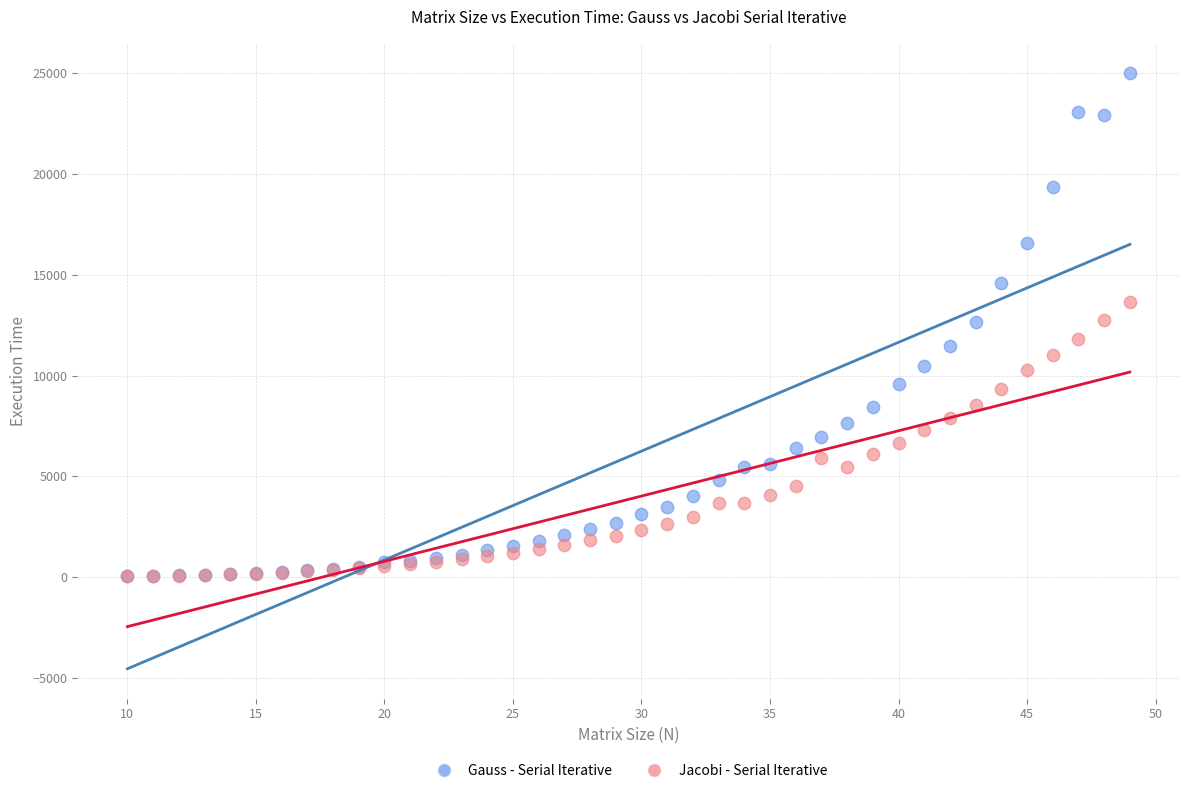

What are all the series names shown in the legend?

Gauss - Serial Iterative, Jacobi - Serial Iterative